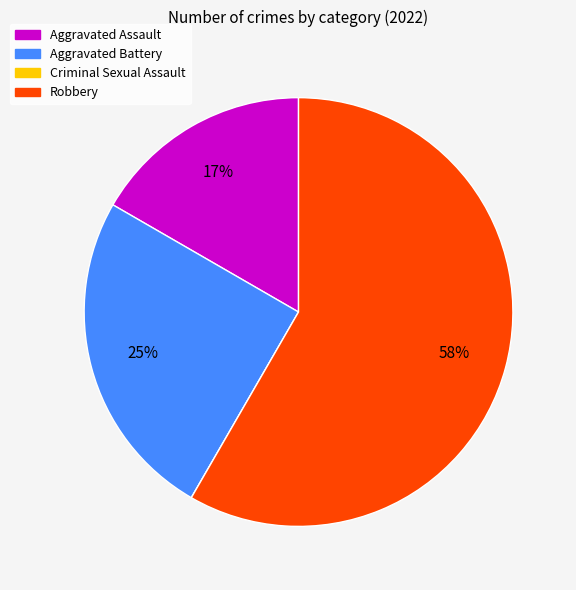

The Aggravated Assault slice represents 4% of the pie. True or false?

False